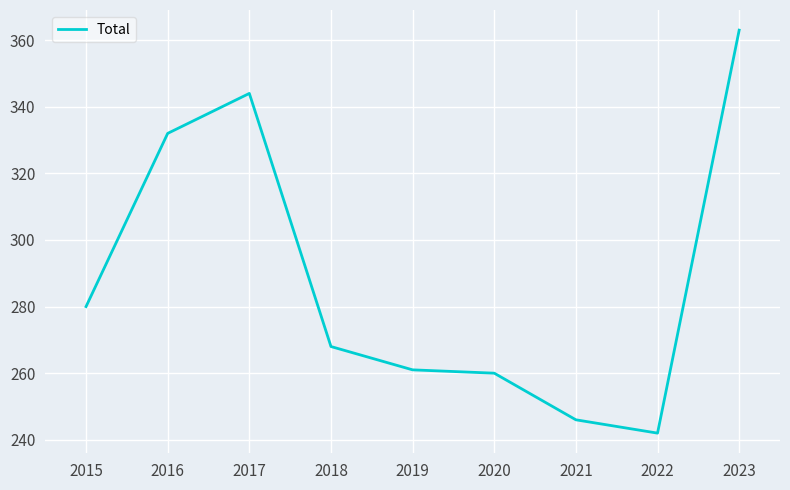

What is the difference between the values at 2016 and 2018?

64